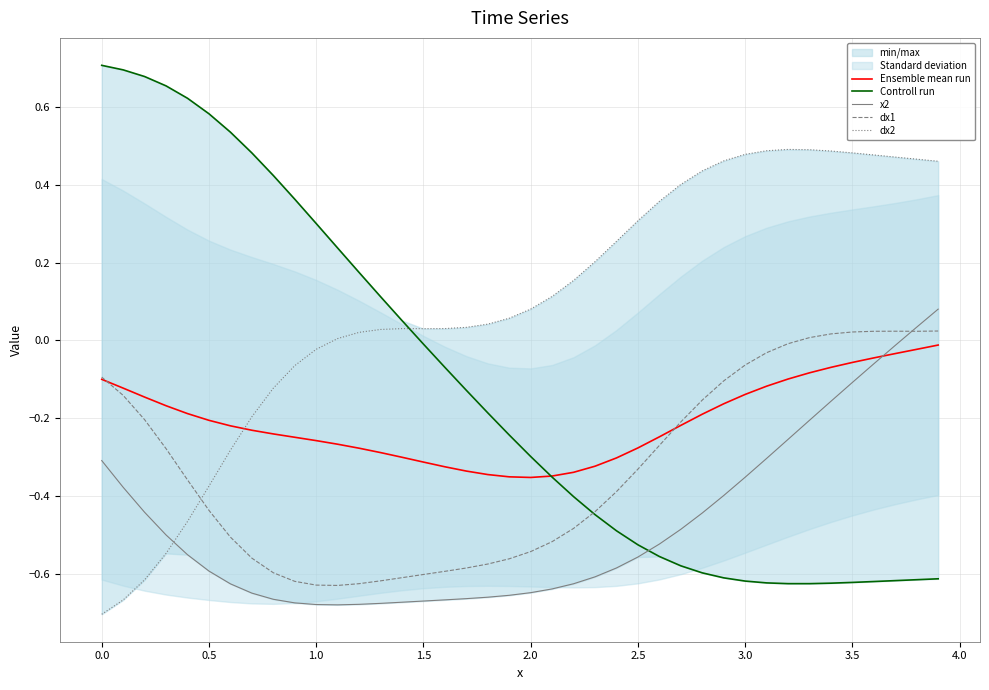

Which series ends up on top after the final intersection of x2 and Ensemble mean run?

x2